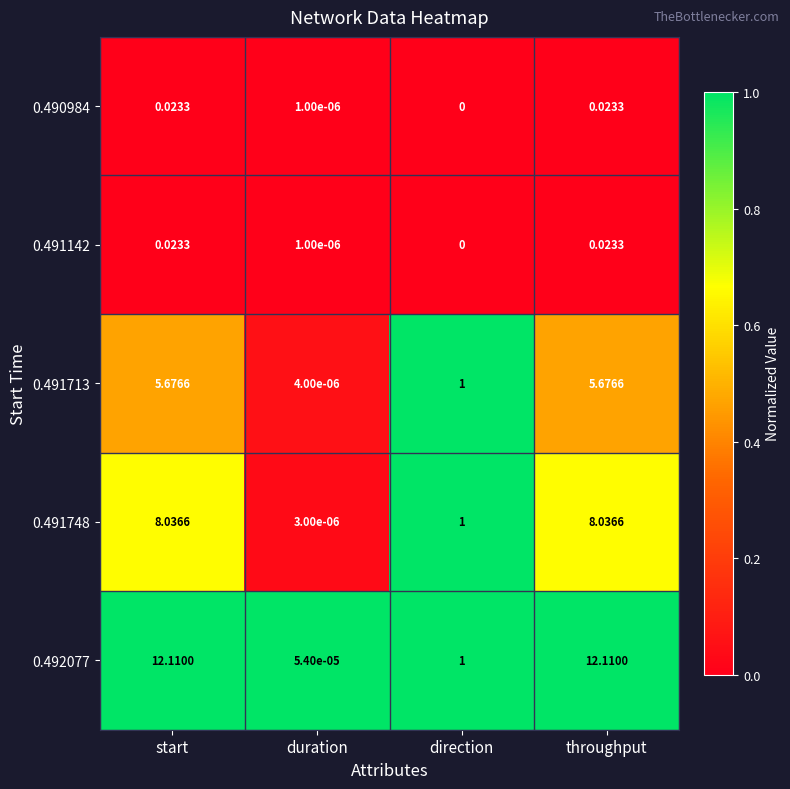

Where is 0.491748 nearest to the value 4?

direction